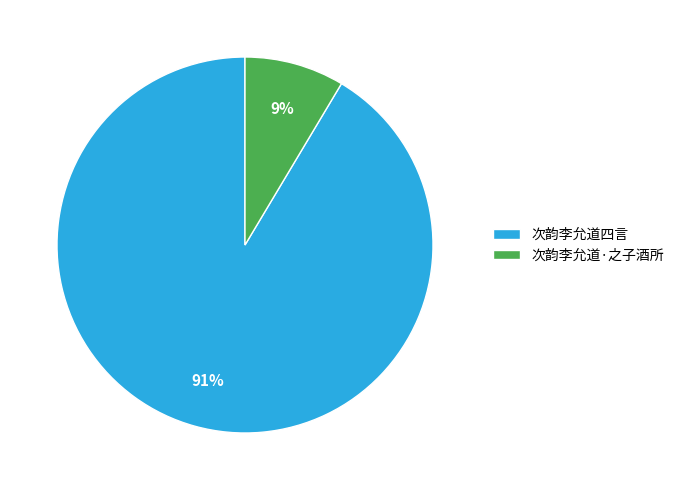

To the nearest percent, what is the average slice percentage?

50%